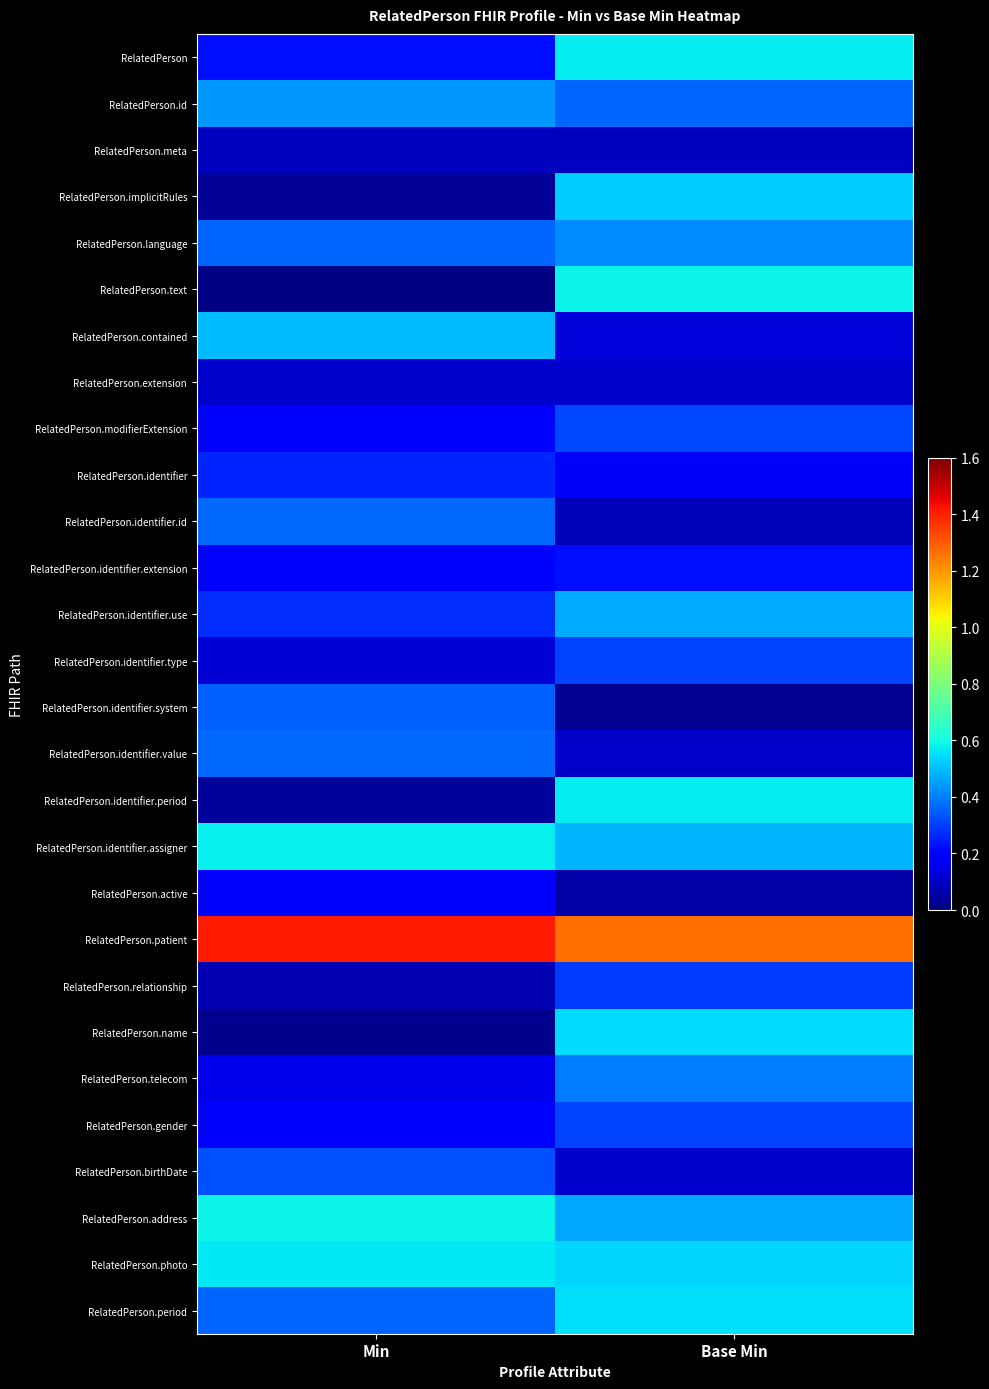

Count the number of categories in the chart.

2